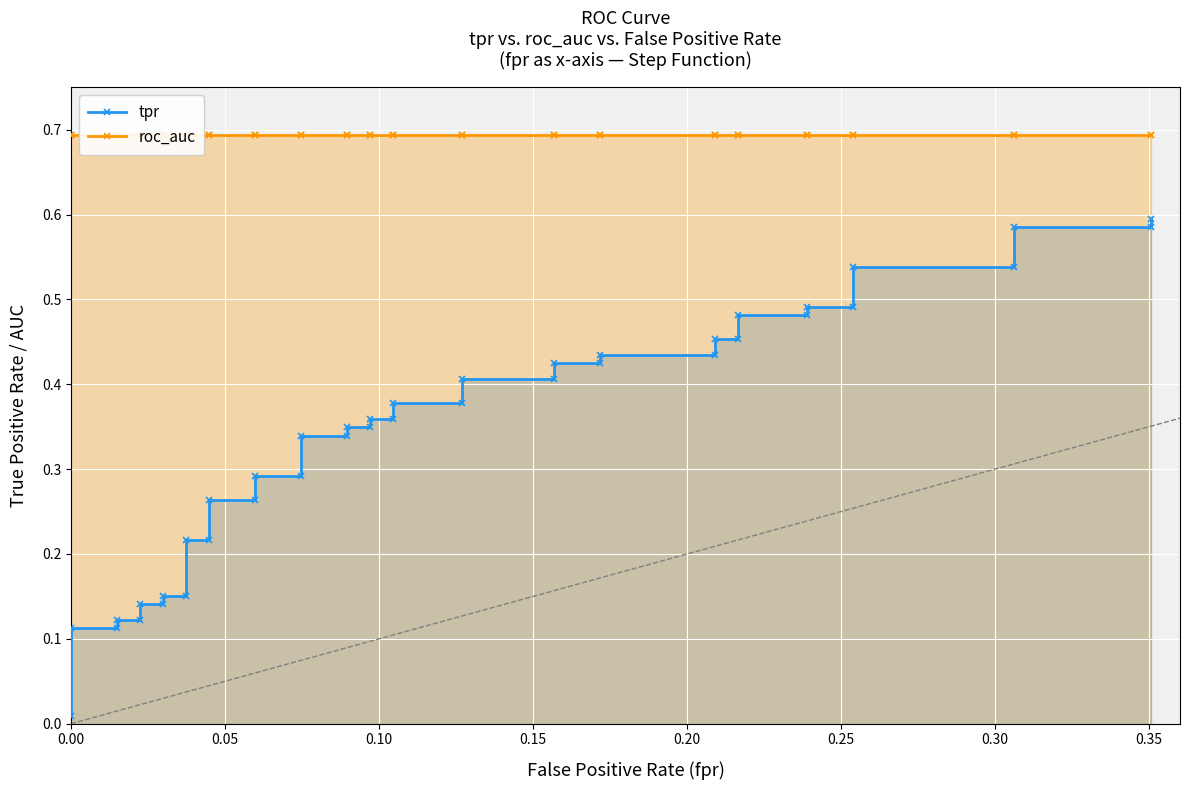

True or false: roc_auc and tpr cross at least once.

False